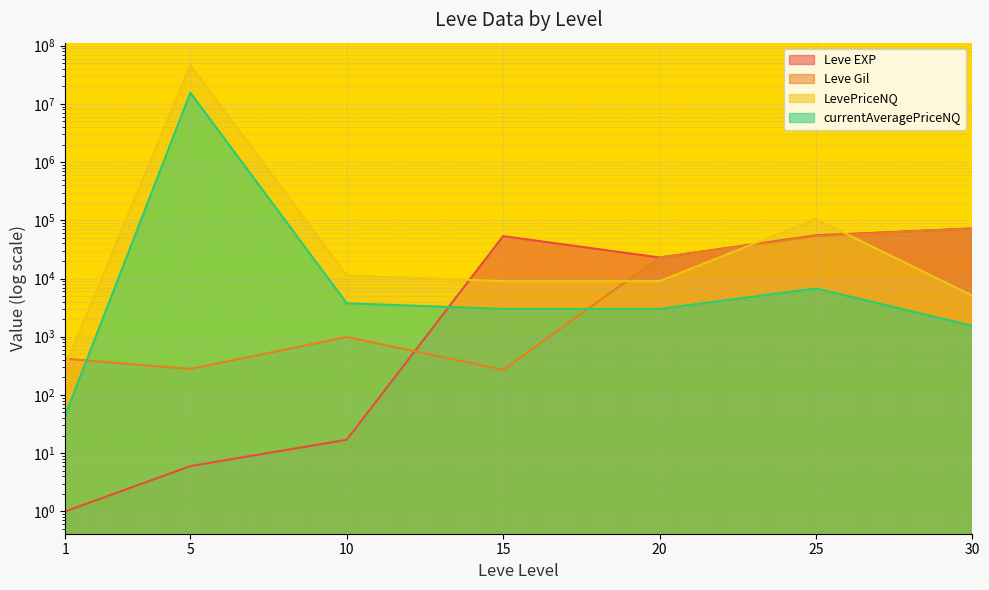

Which series ends up on top after the final intersection of currentAveragePriceNQ and Leve EXP?

Leve EXP